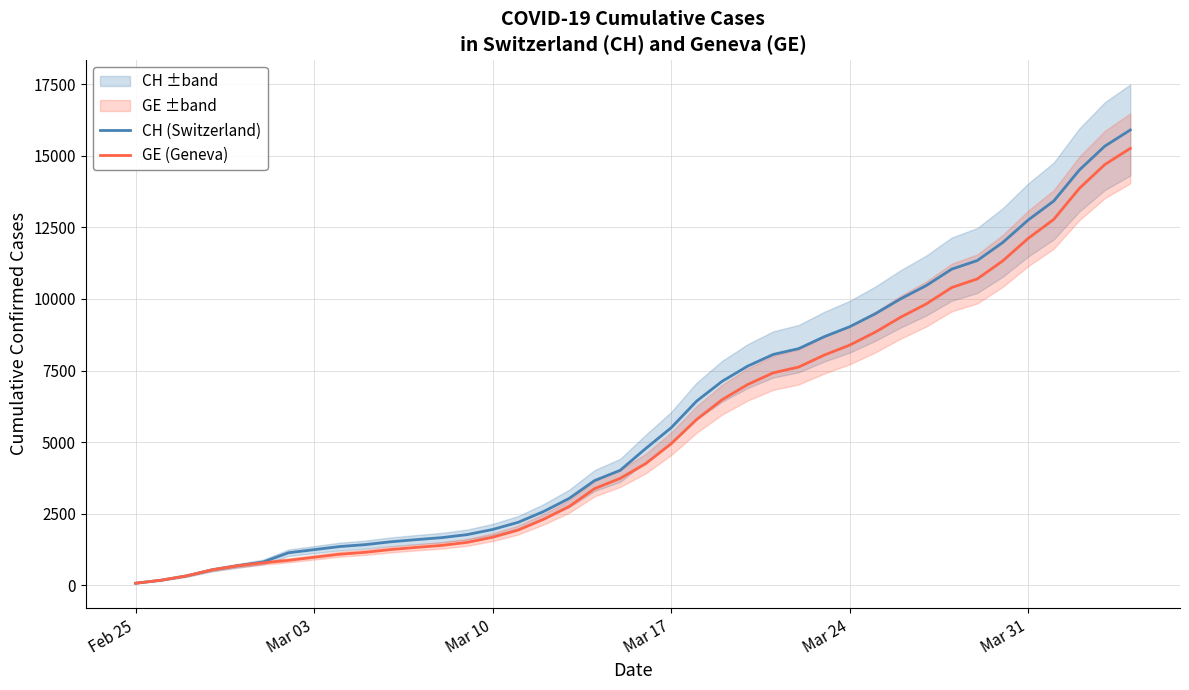

What is the highest value of the GE (Geneva) series?

15258